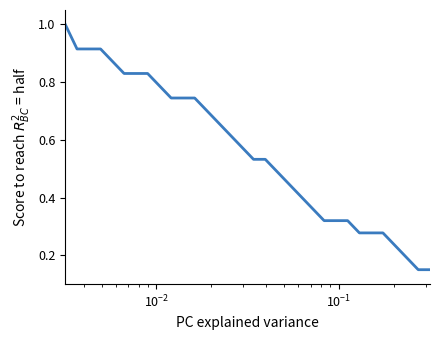

What is the greatest value displayed?

1.0